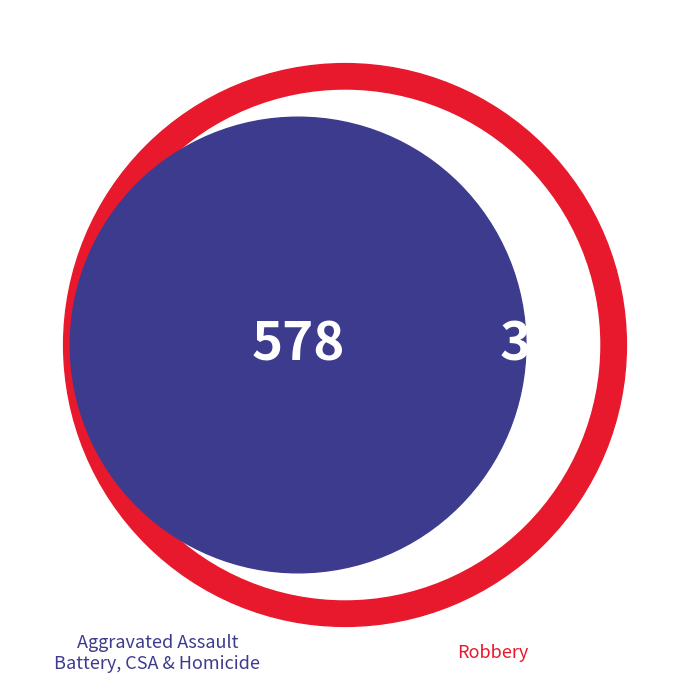

To the nearest percent, what is the average slice percentage?

20%